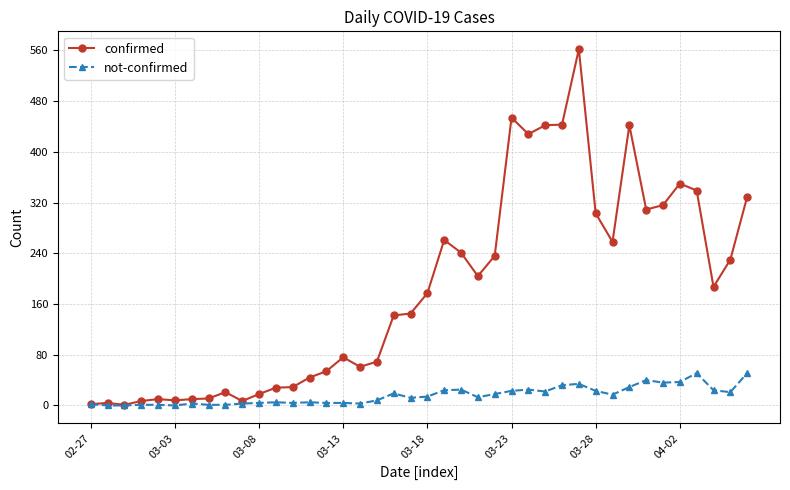

Which series has the largest range (max minus min)?

confirmed